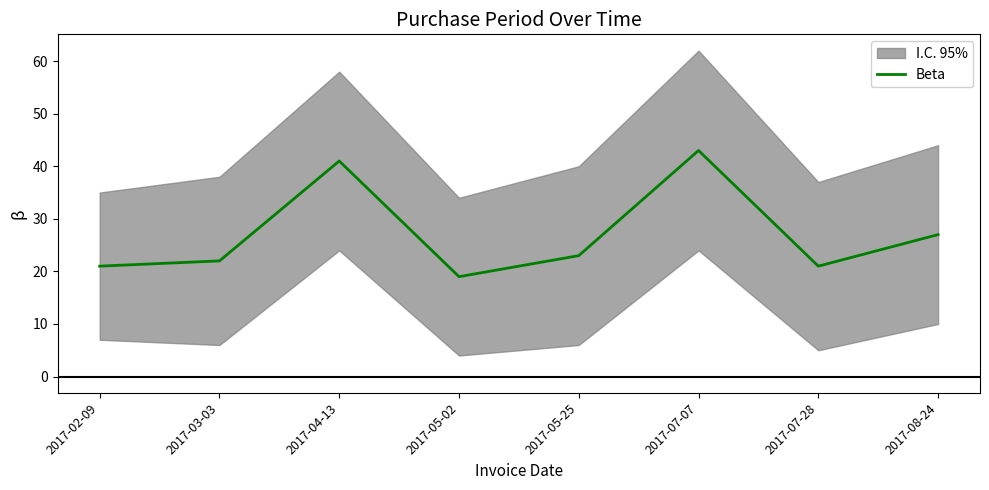

What is the average value?

27